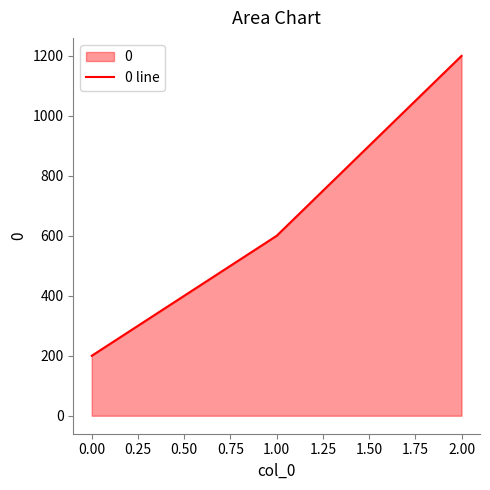

True or false: the data shows 1200 at 2.00.

True